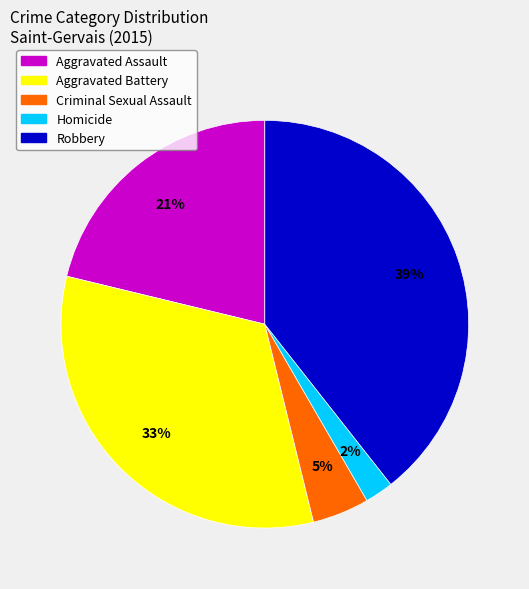

Is the sum of Homicide and Criminal Sexual Assault greater than half?

No